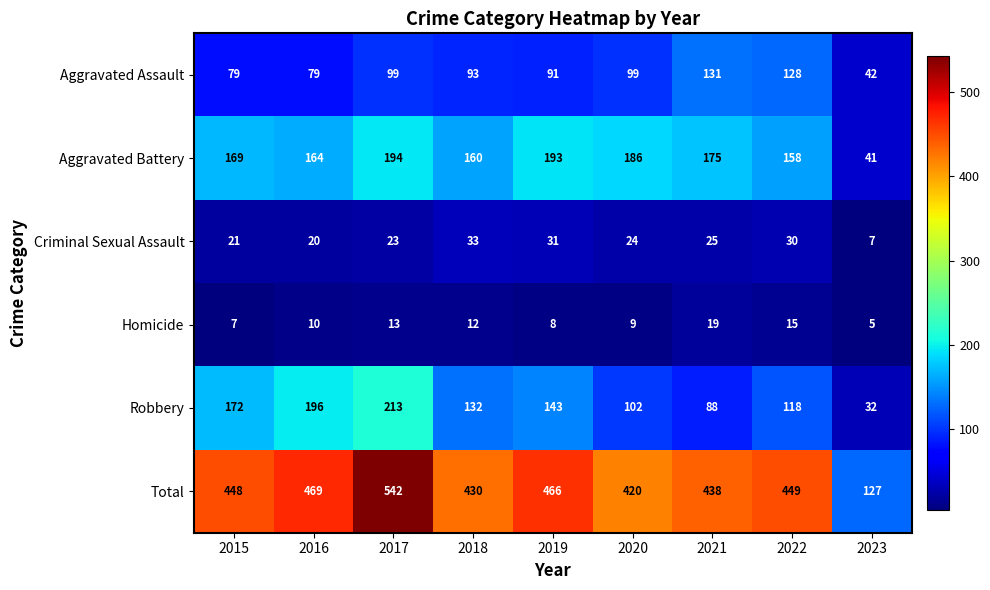

The Criminal Sexual Assault series shows 20 at 2016. True or false?

True